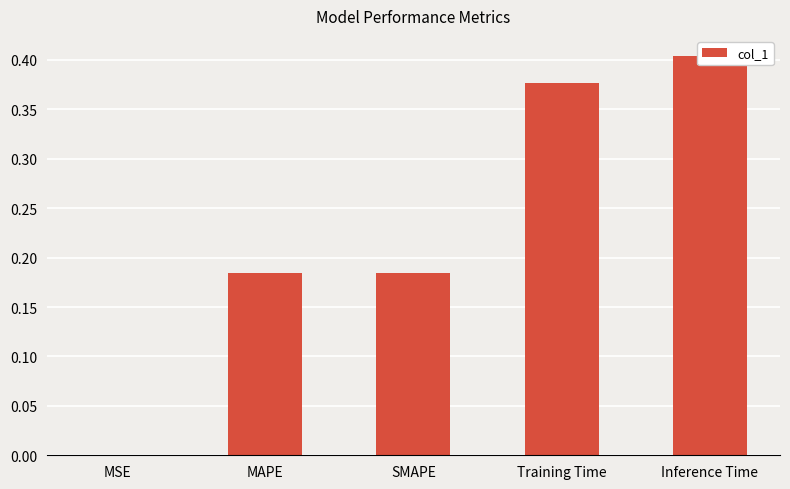

The chart shows a value of 0.6 at Inference Time. True or false?

False